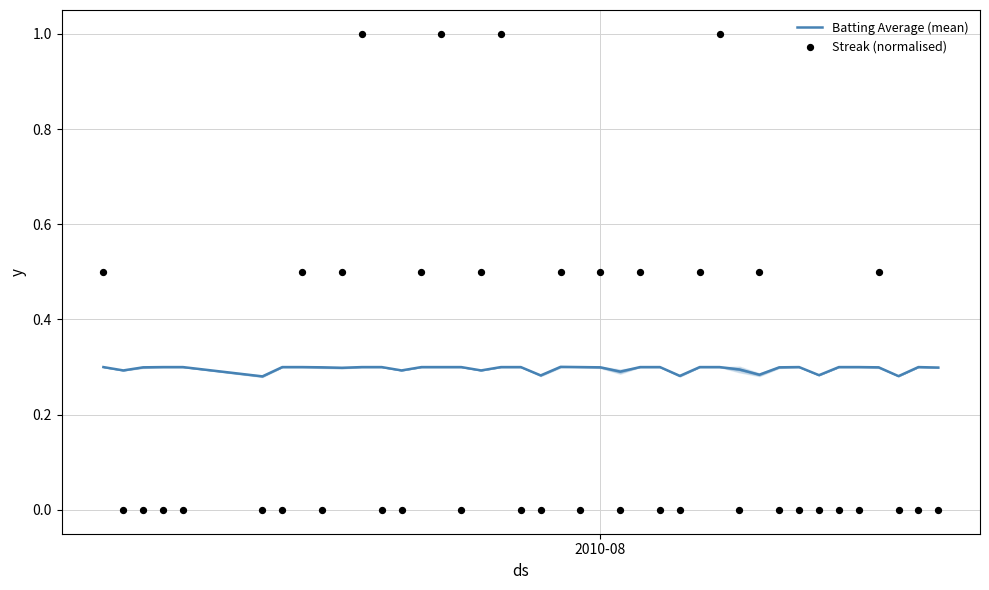

Is the value of Streak (normalised) at 26 greater than the value of Batting Average (mean) at 25?

No